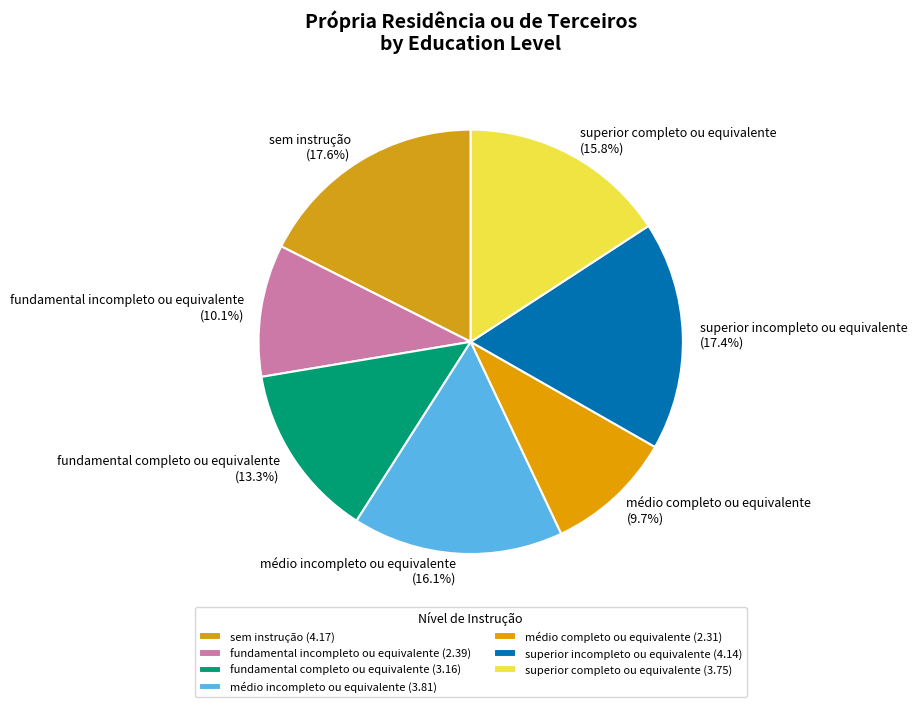

Between médio completo ou equivalente (9.7%) and médio incompleto ou equivalente (16.1%), which is larger?

médio incompleto ou equivalente (16.1%)